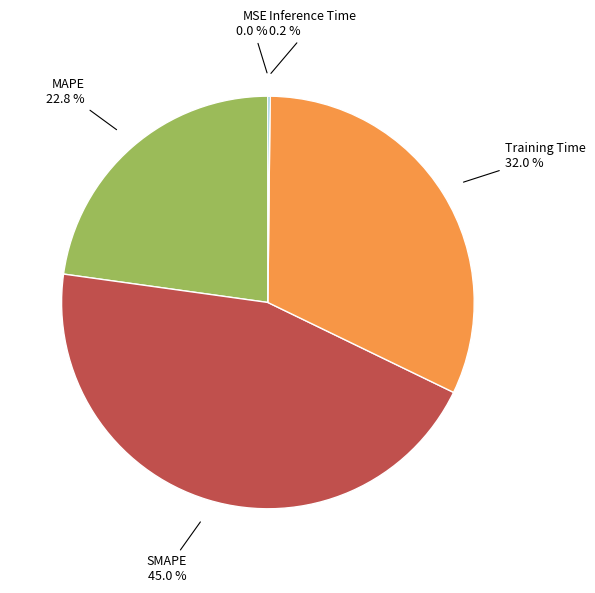

Is there a majority slice in this chart?

No